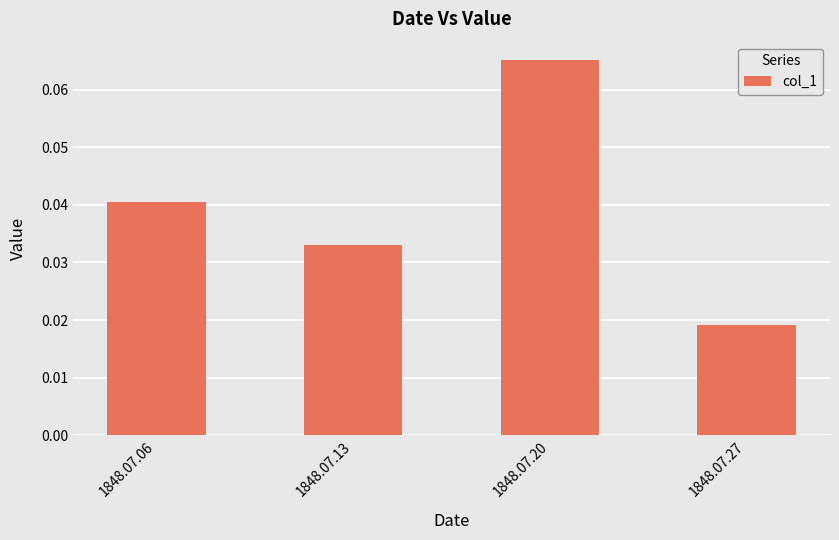

List the labels in order of value, largest first.

1848.07.20, 1848.07.06, 1848.07.13, 1848.07.27